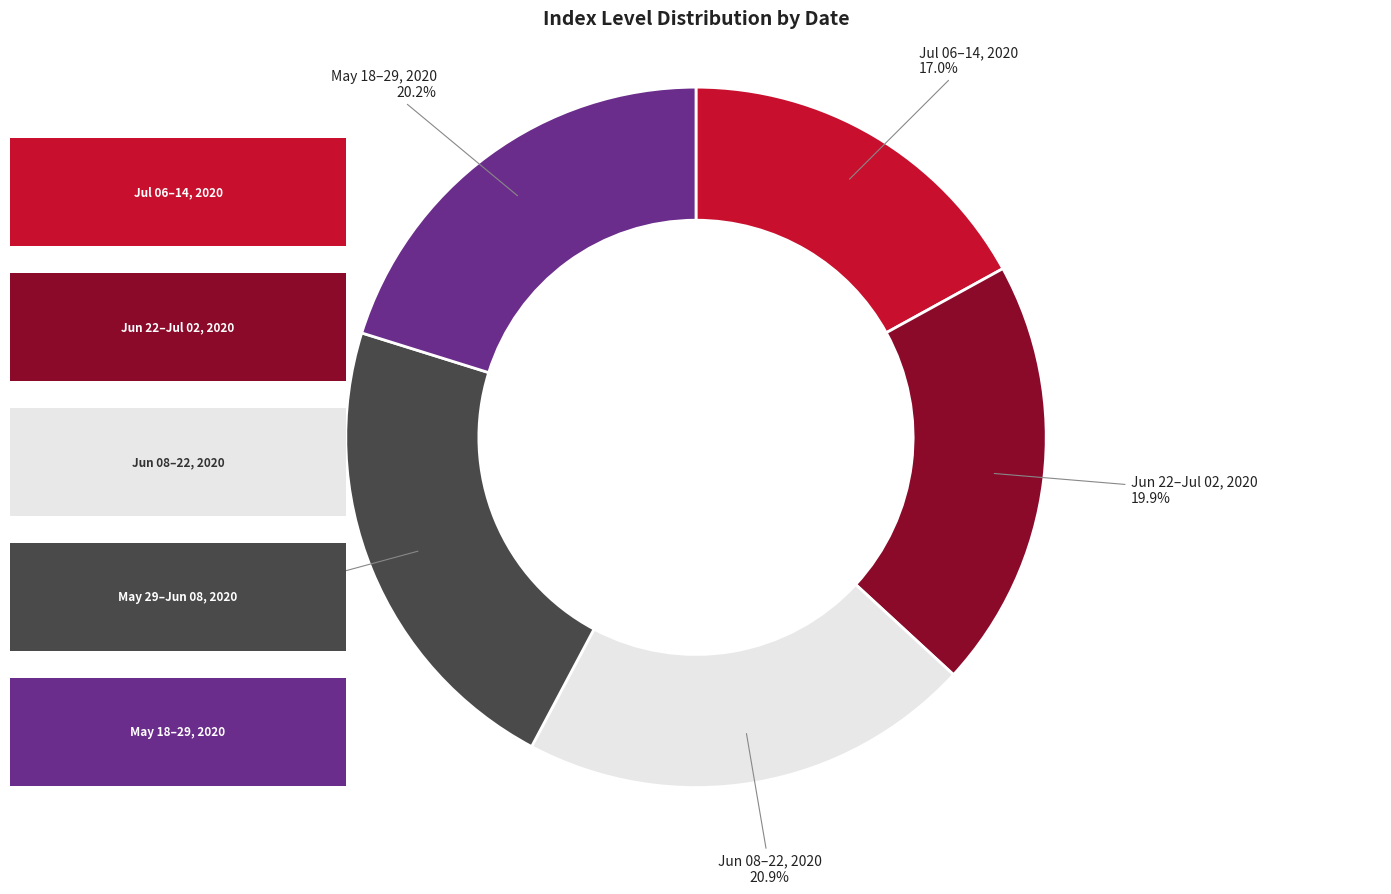

Which slice is the largest?

May 29–Jun 08, 2020